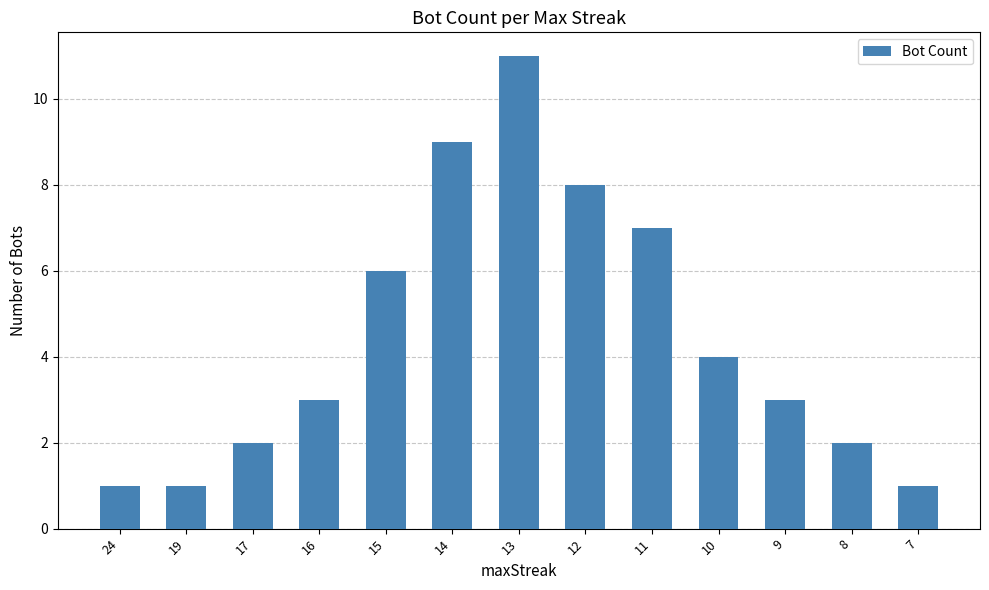

What is the change in value from 24 to 13?

+10